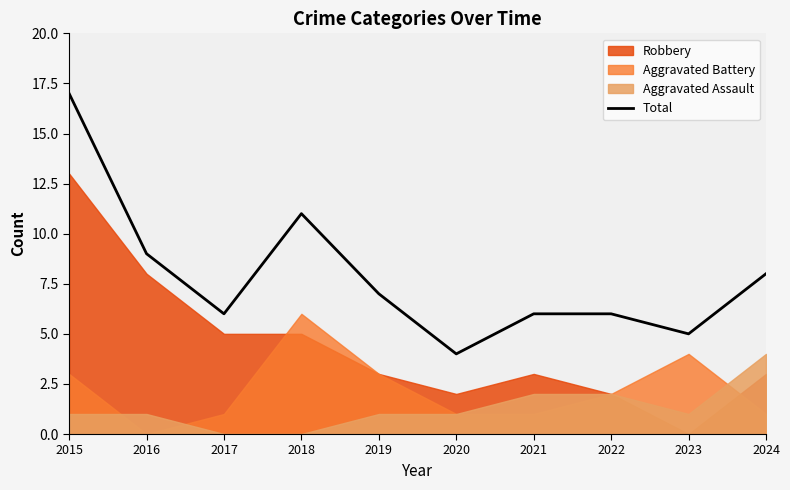

What is the greatest value displayed?

17